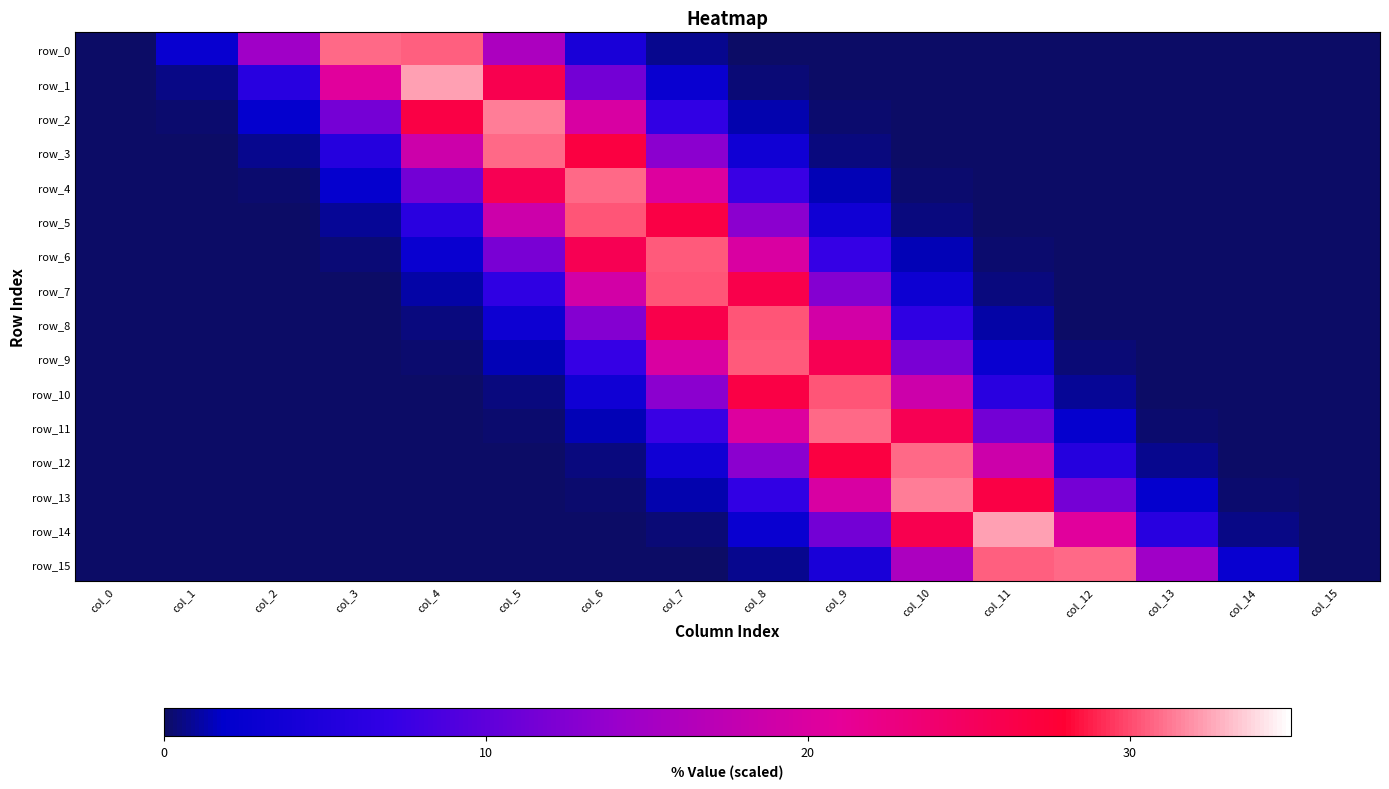

What is the approximate value of row_3 at col_4?

18.7